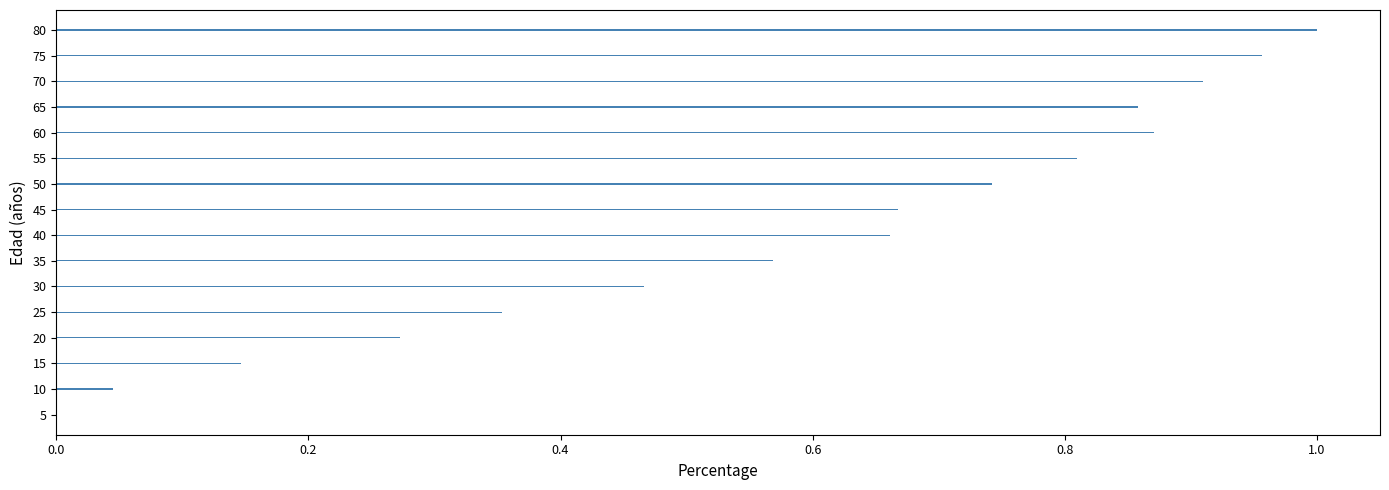

Which category has the highest value across all series?

80